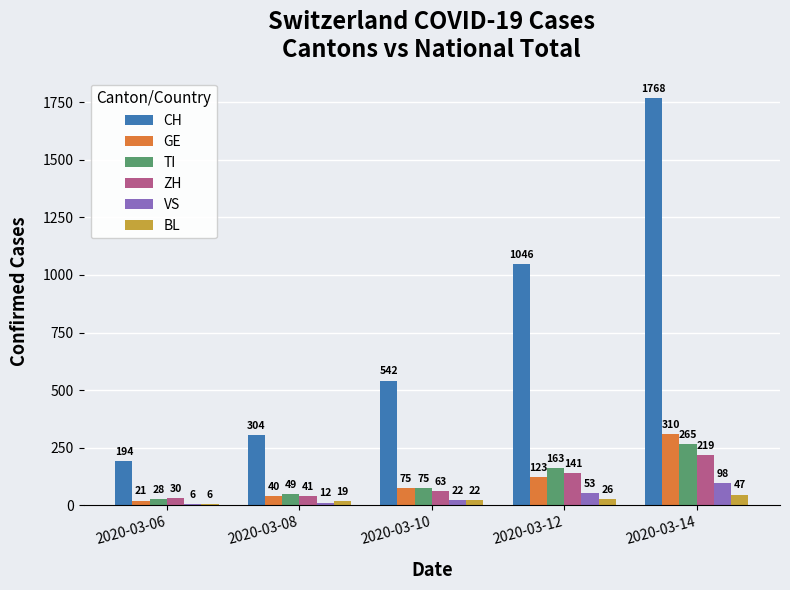

True or false: ZH has a value of 30 at 2020-03-06.

True